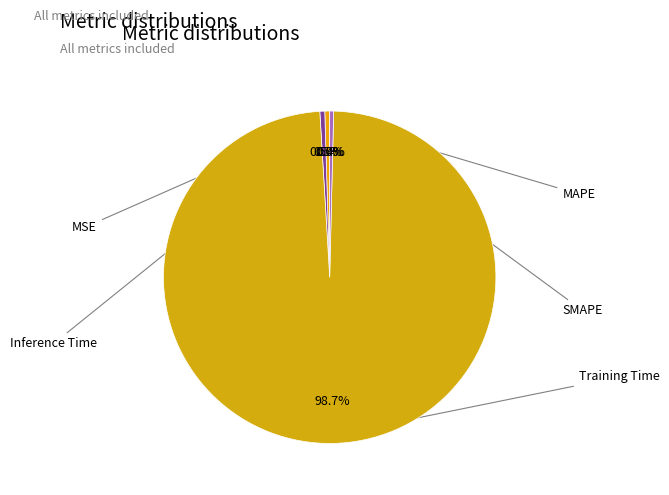

Which slice is the largest?

Training Time